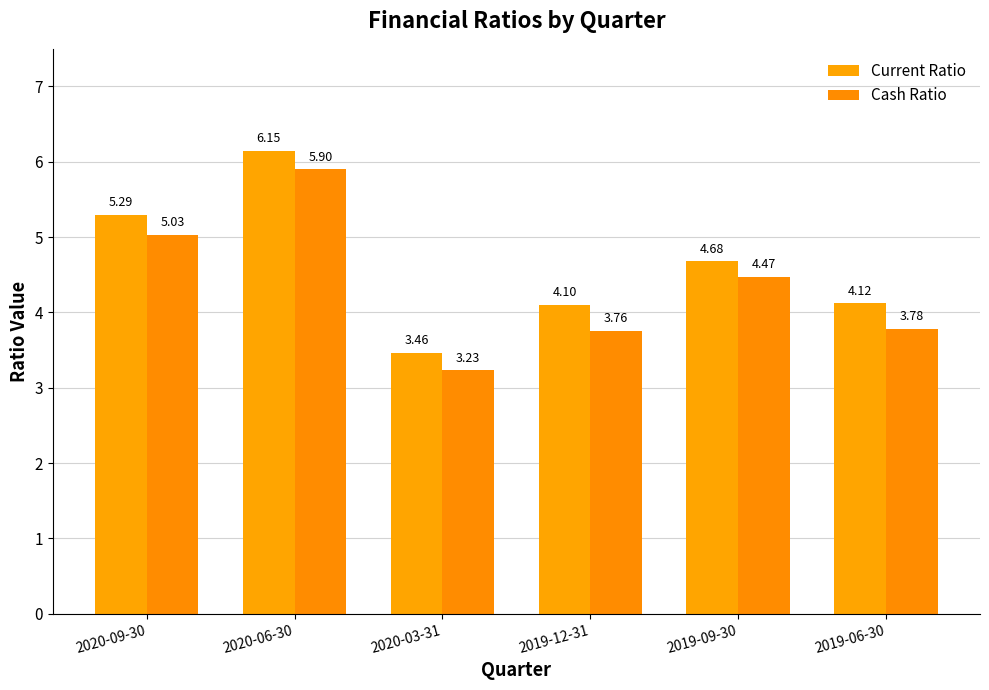

Rank the categories by Cash Ratio value from lowest to highest.

2020-03-31, 2019-12-31, 2019-06-30, 2019-09-30, 2020-09-30, 2020-06-30